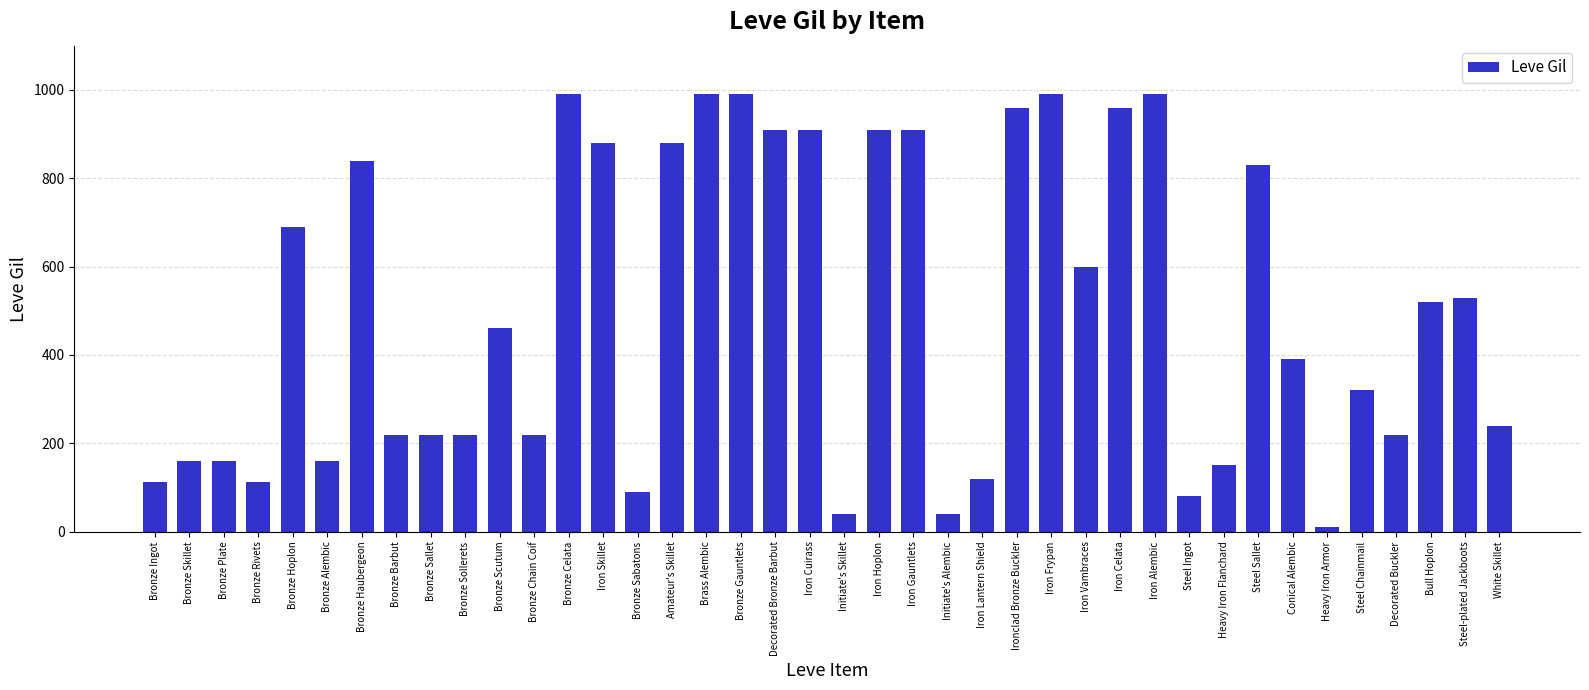

What is the difference between the values at Decorated Bronze Barbut and Bronze Sabatons?

820